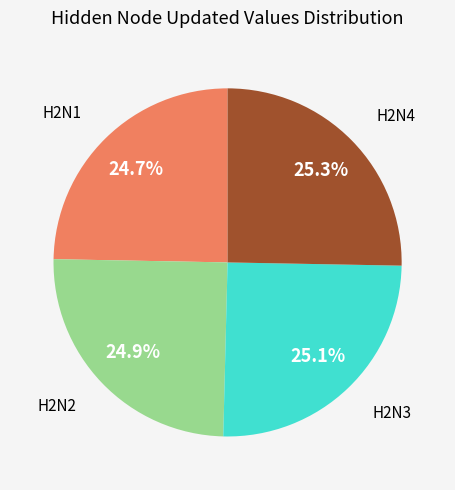

Is there a majority slice in this chart?

No